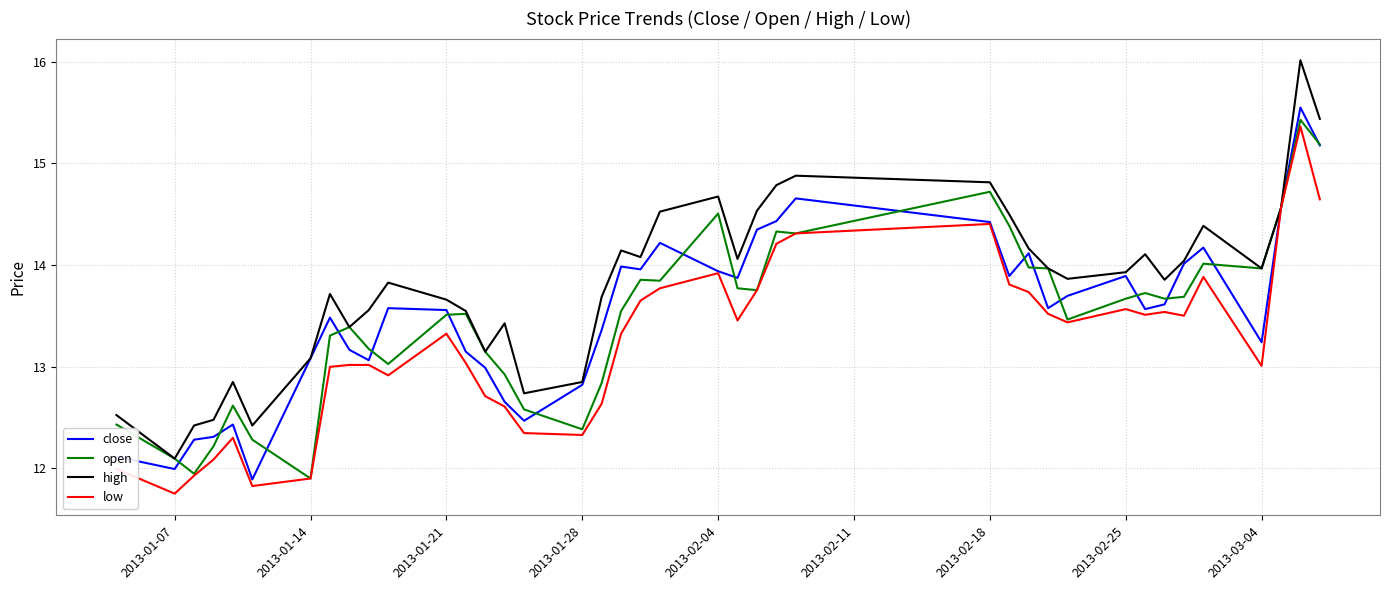

What is the greatest value displayed?

16.0